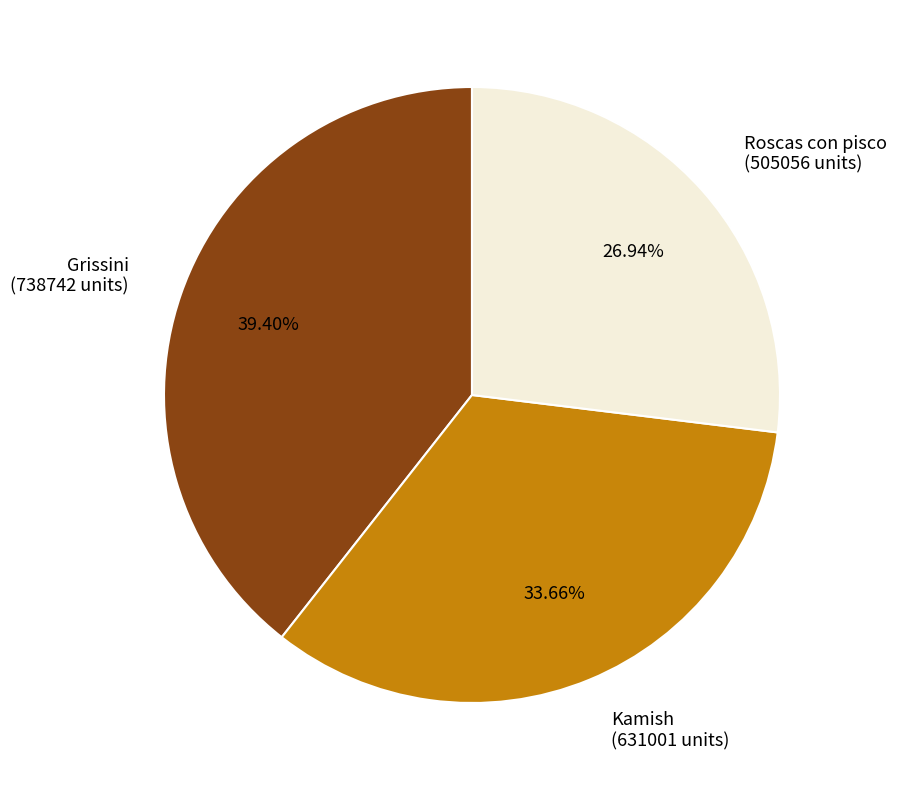

To the nearest percent, what is the difference between the largest and smallest slice percentages?

12%